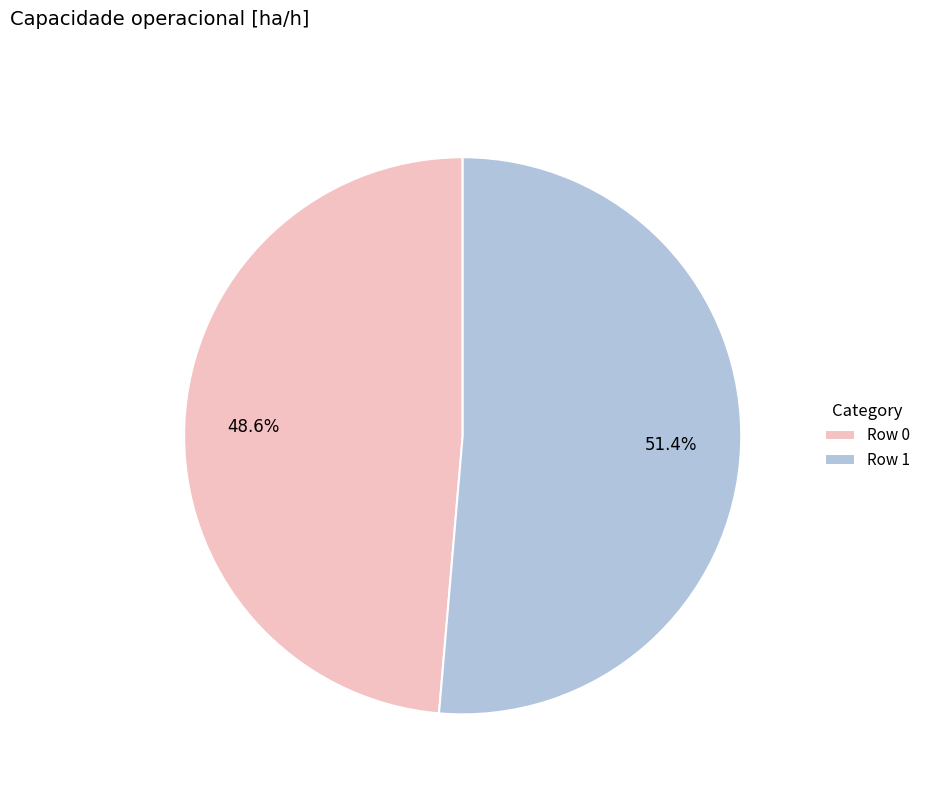

Approximately how many times larger is the value at Row 1 compared to Row 0?

1.1